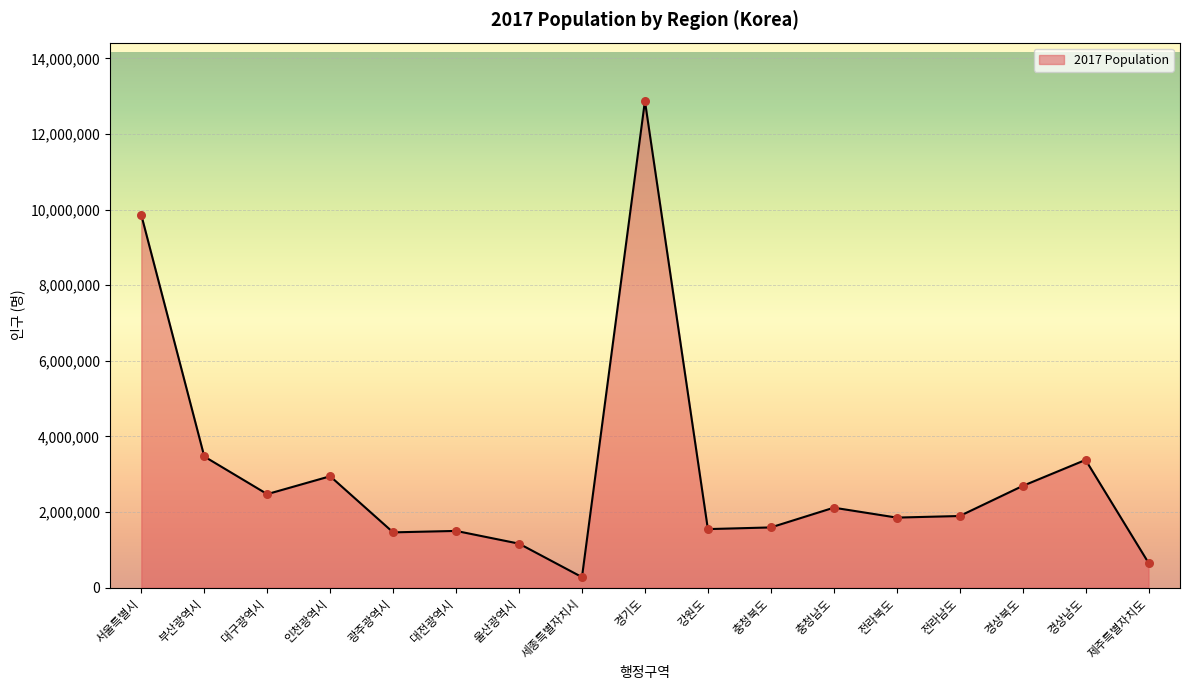

What is the change in value from 충청북도 to 전라남도?

+301992